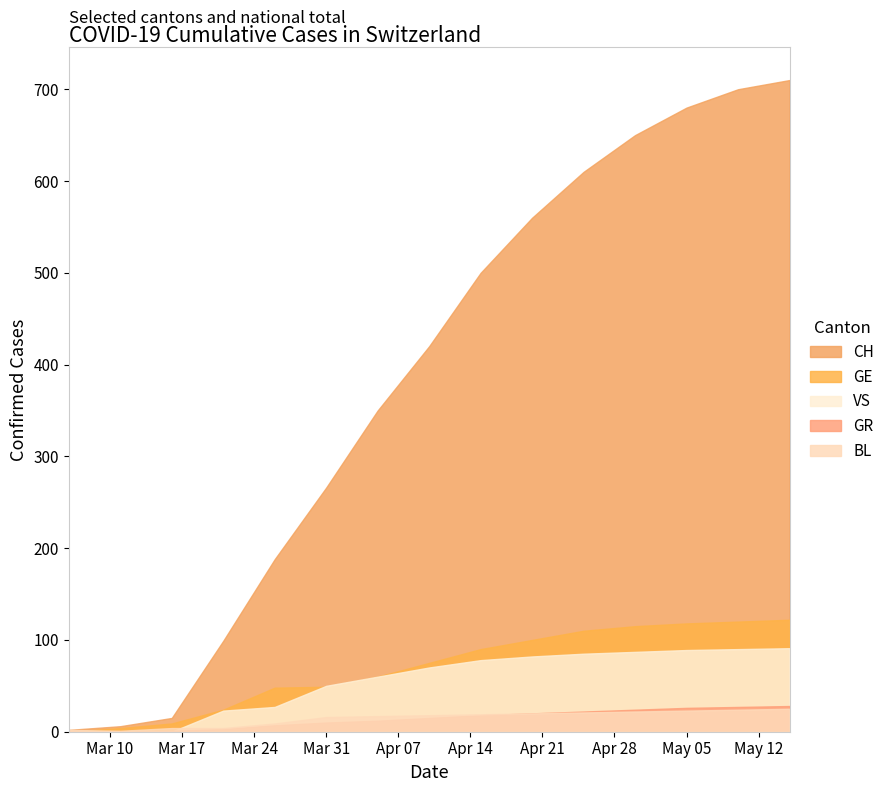

True or false: GR has more than 2 points higher than both neighbors.

False